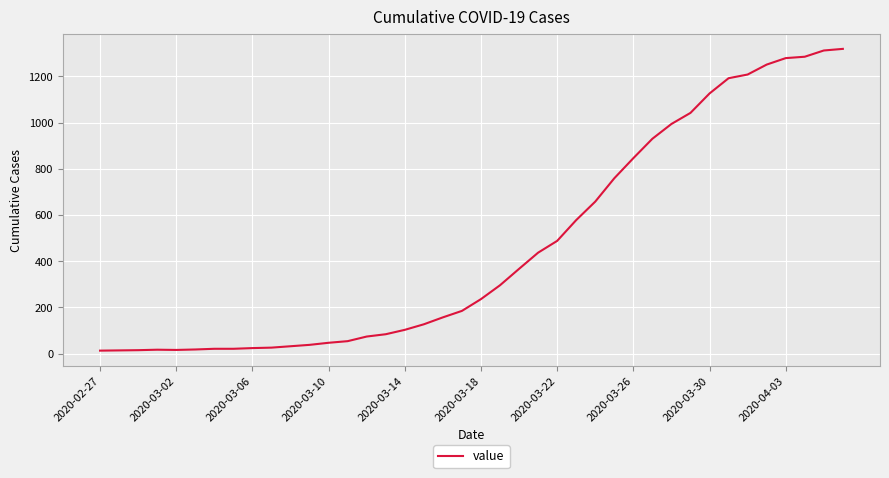

What is the difference between the maximum and minimum values?

1306